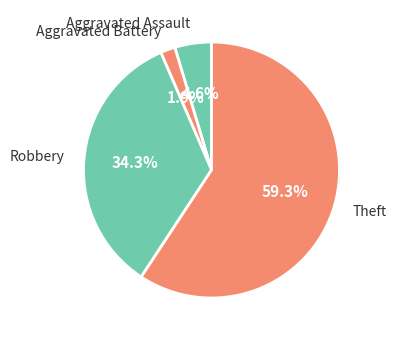

To the nearest percent, what is the combined percentage of Theft and Robbery?

94%